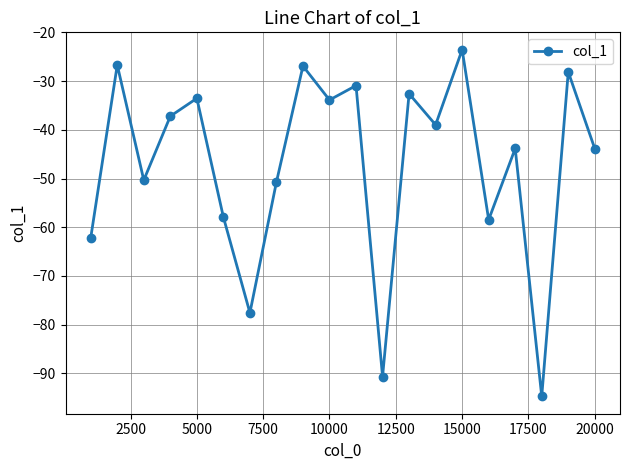

How many interior local valleys (lower than both neighbors) does the data have?

7